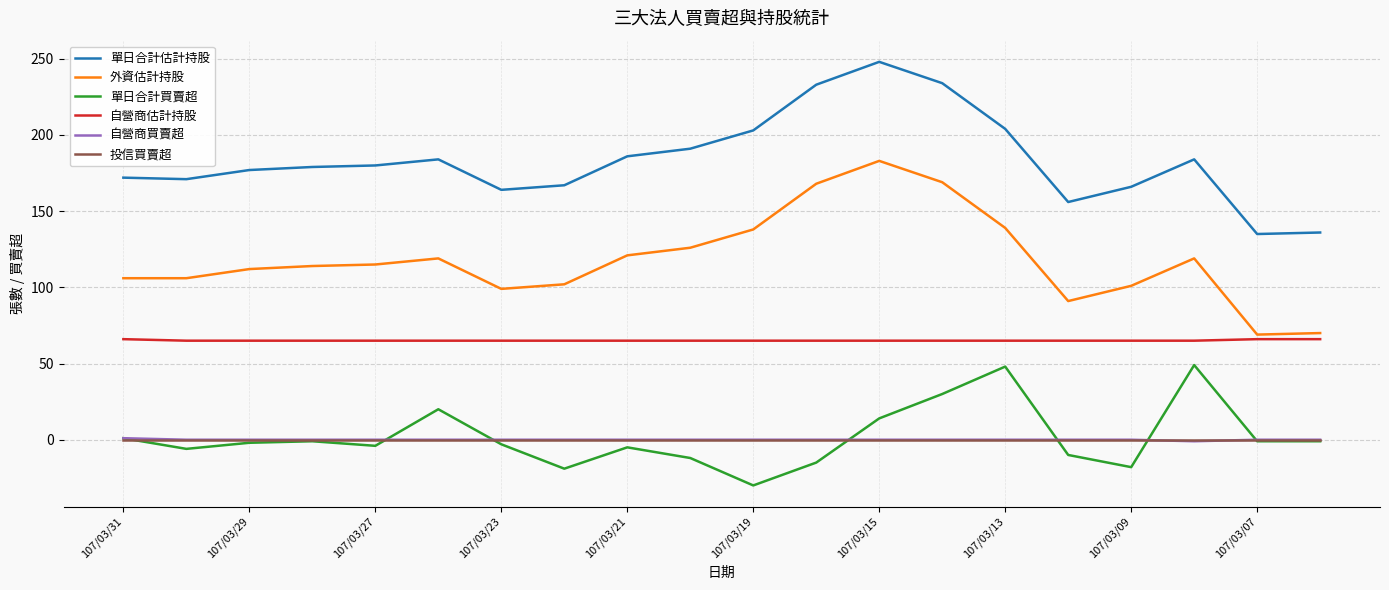

True or false: 自營商估計持股 and 單日合計估計持股 intersect in this chart.

False